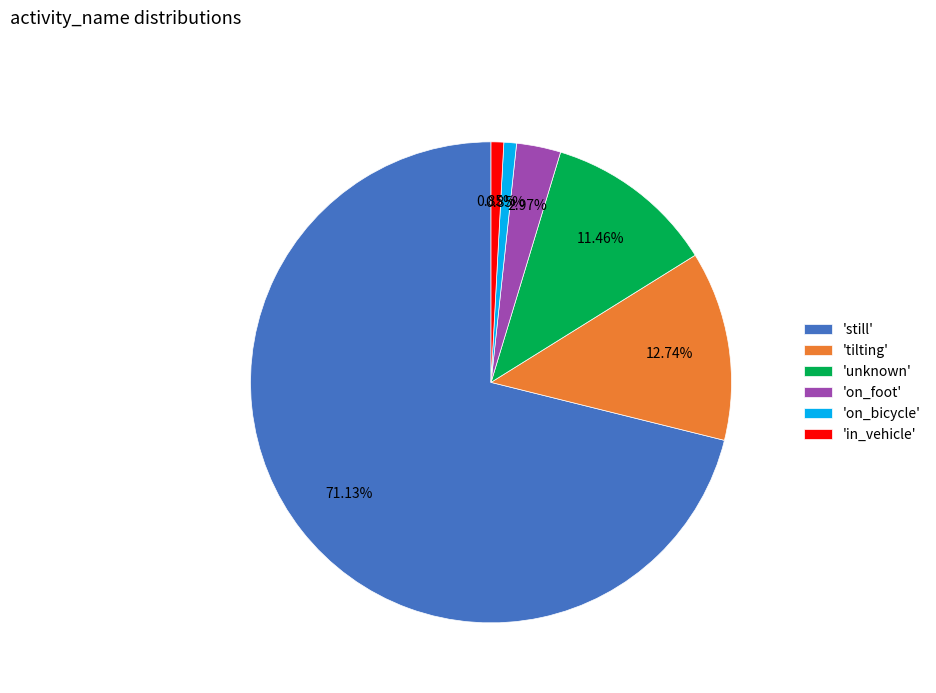

Which category has the biggest portion of the pie?

'still'